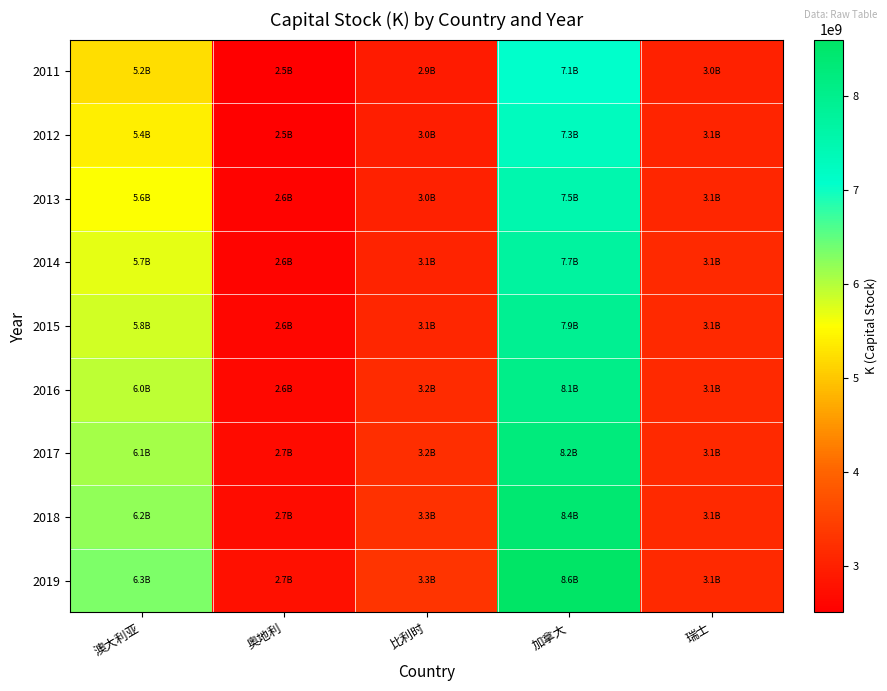

What is the total value across all series at 瑞士?

27953391348.5